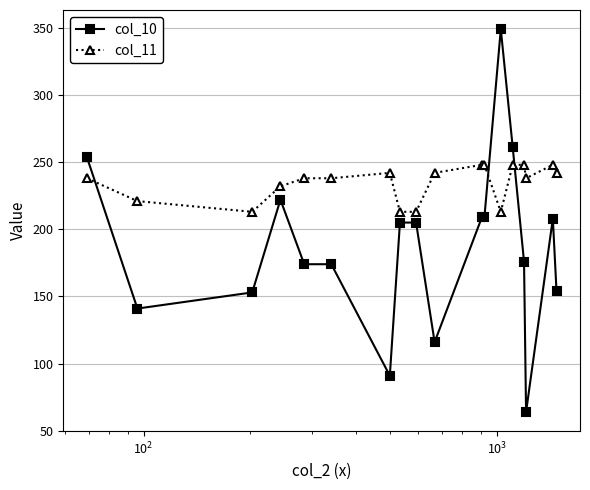

What is the value of the col_11 point at the 6th from the left?

238